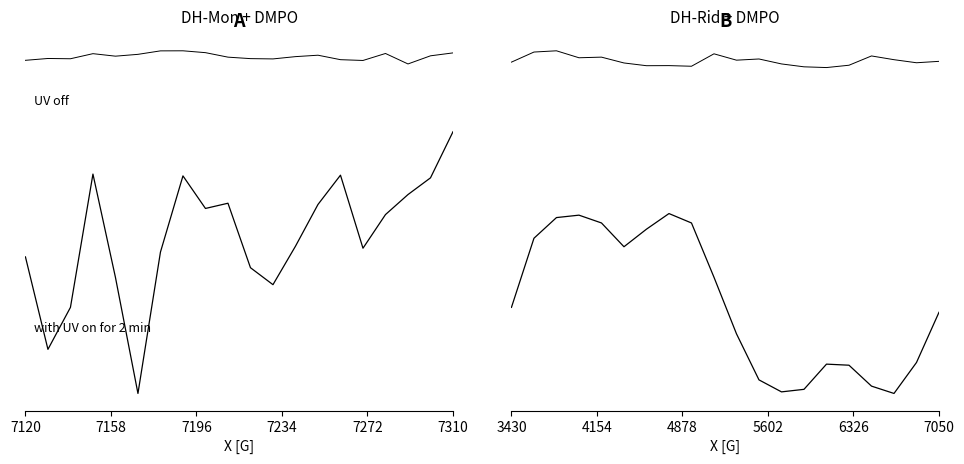

Rank the series at 3430 from lowest to highest value.

UV on for 2 min, UV off